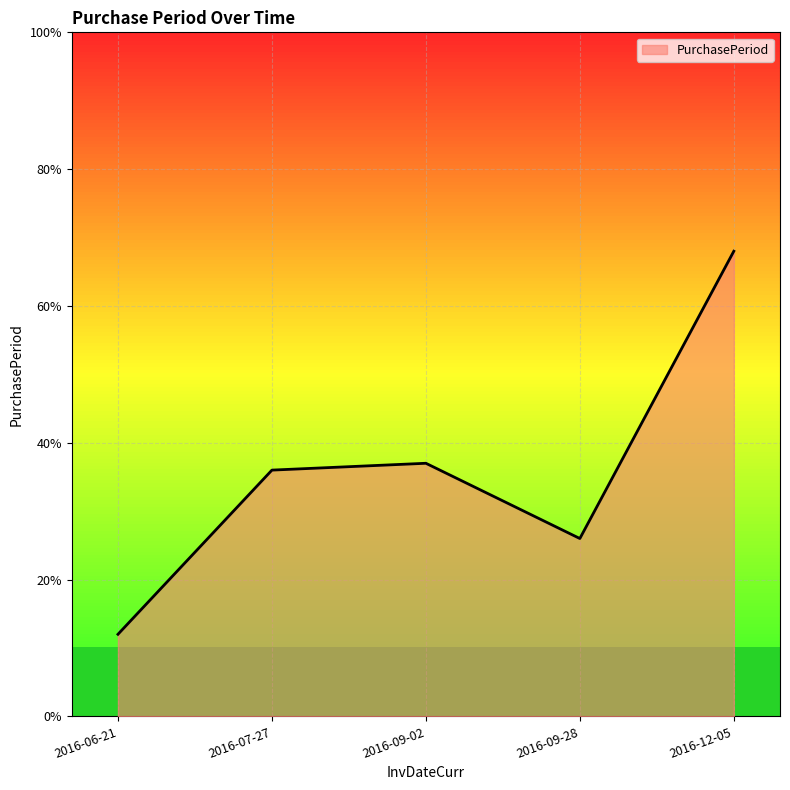

True or false: the data shows 39 at 2016-12-05.

False